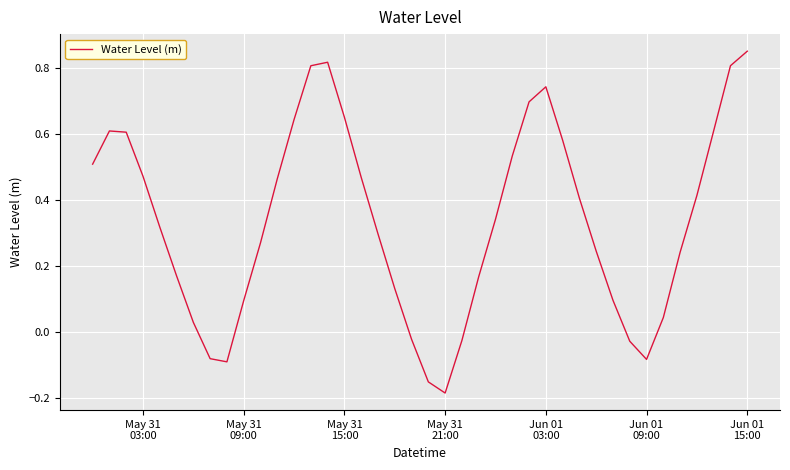

What is the difference between the maximum and minimum values?

1.0